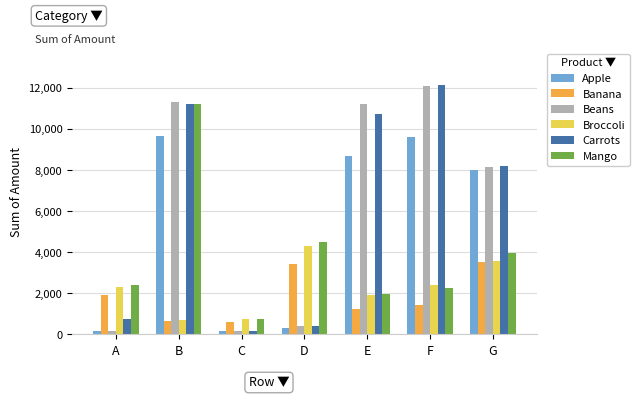

At how many categories does at least one series exceed 5714?

4